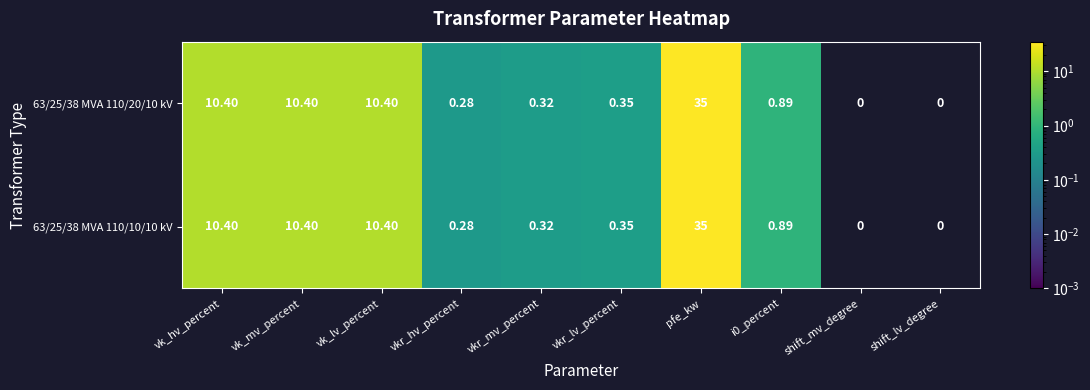

Reading left to right, extract all data points from this chart.

63/25/38 MVA 110/20/10 kV: vk_hv_percent=10.4	vk_mv_percent=10.4	vk_lv_percent=10.4	vkr_hv_percent=0.3	vkr_mv_percent=0.3	vkr_lv_percent=0.3	pfe_kw=35.0	i0_percent=0.9	shift_mv_degree=0.0	shift_lv_degree=0.0
63/25/38 MVA 110/10/10 kV: vk_hv_percent=10.4	vk_mv_percent=10.4	vk_lv_percent=10.4	vkr_hv_percent=0.3	vkr_mv_percent=0.3	vkr_lv_percent=0.3	pfe_kw=35.0	i0_percent=0.9	shift_mv_degree=0.0	shift_lv_degree=0.0